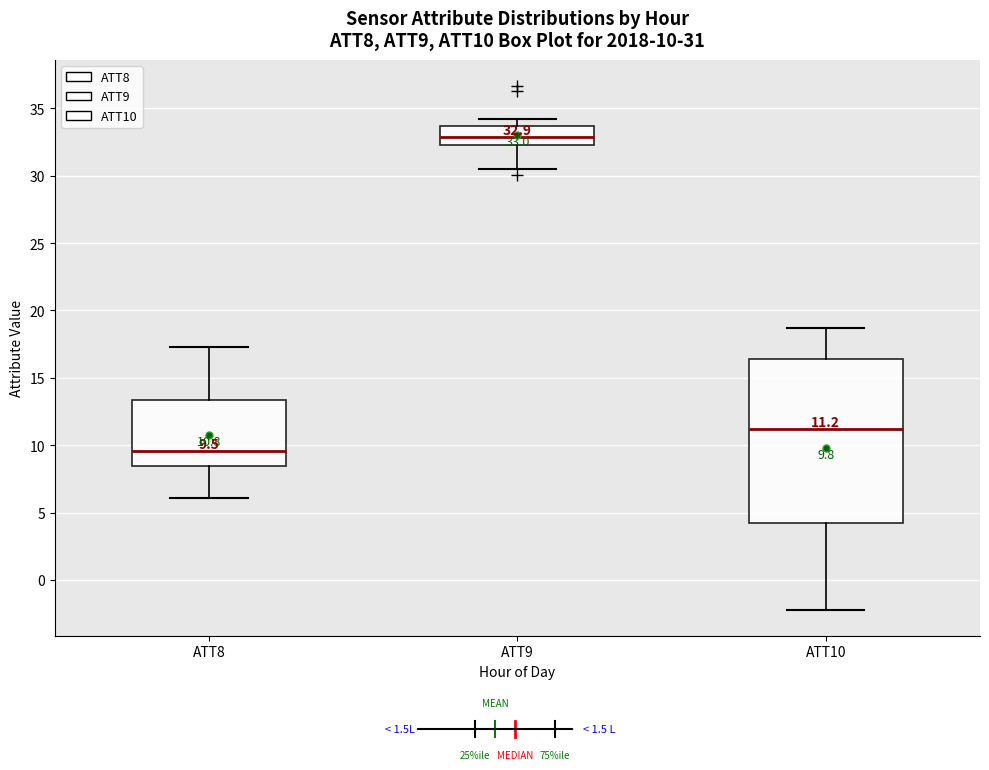

Which box is the tallest, from its lower edge to its upper edge?

ATT10